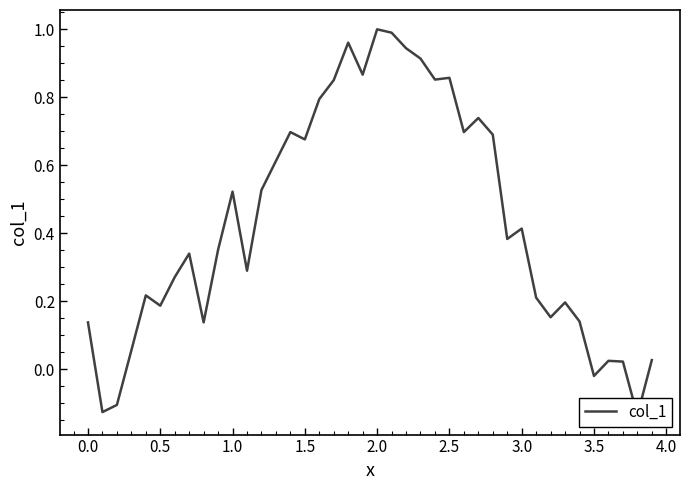

At which label is the value closest to 0?

3.5